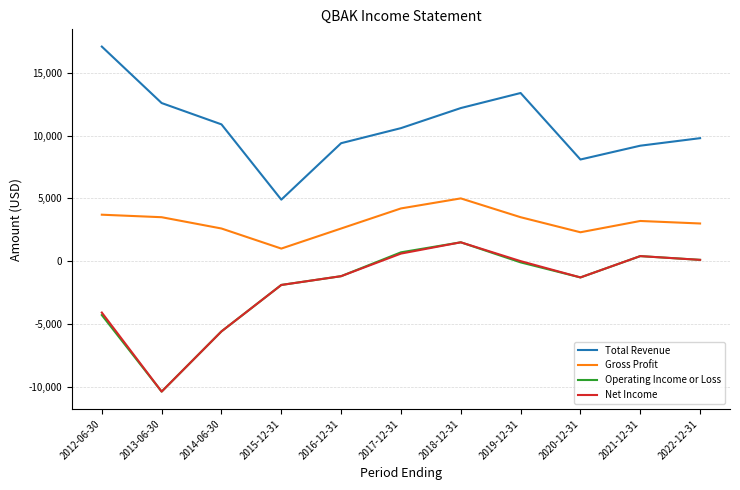

Between 2017-12-31 and 2020-12-31, which series saw the biggest shift?

Total Revenue